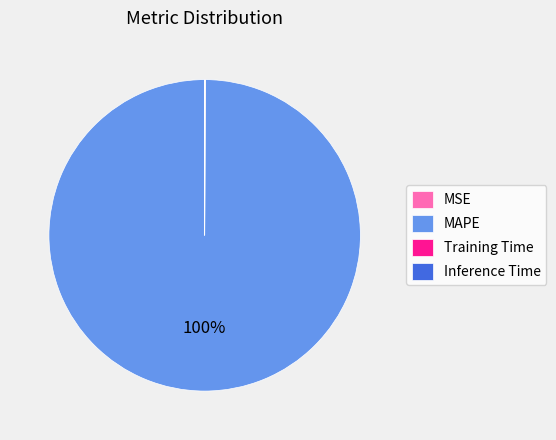

Which slice represents more than half of the pie?

MAPE